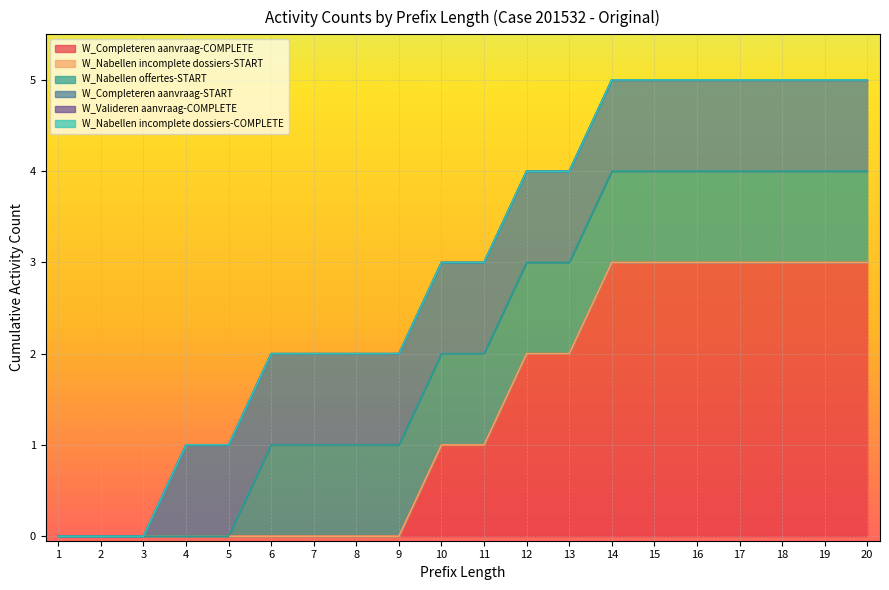

How many lines are shown in the chart?

6